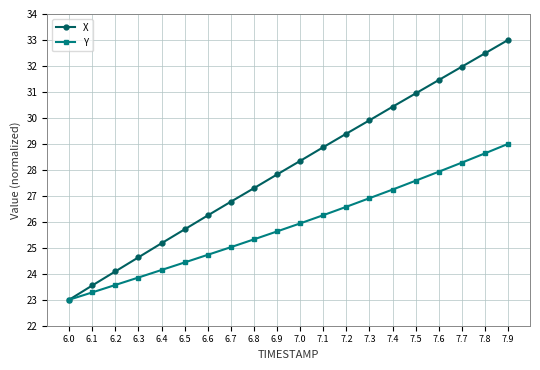

Rank the series by their maximum value, from highest to lowest.

X, Y